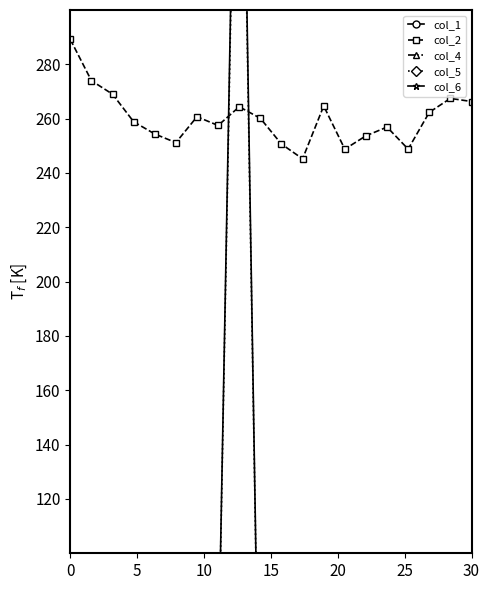

Does the chart display data point markers on the line(s)?

Yes